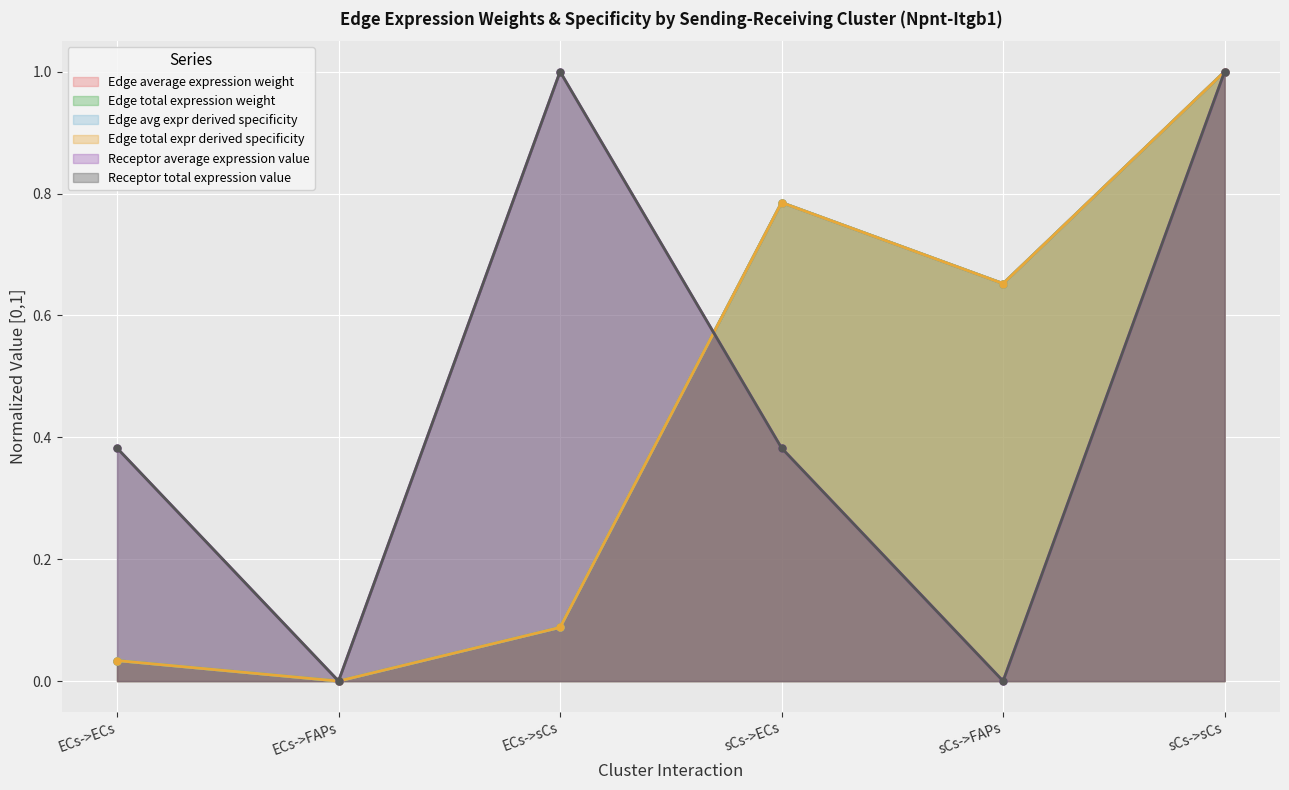

What is the difference between the maximum and second lowest values in the Edge avg expr derived specificity series?

1.0